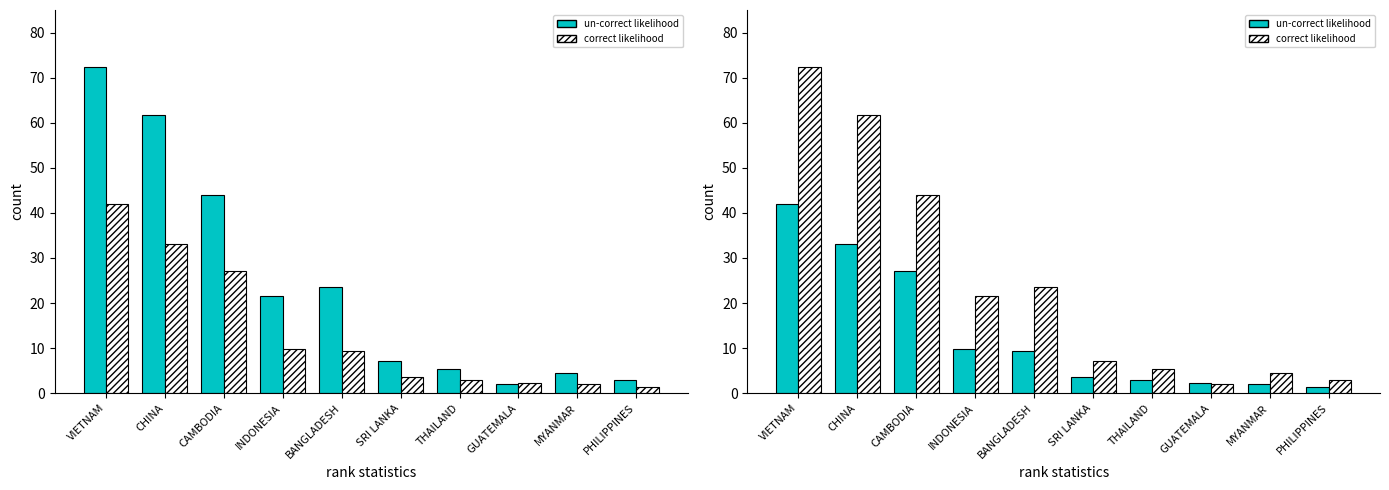

Which label corresponds to the largest value in the chart?

VIETNAM